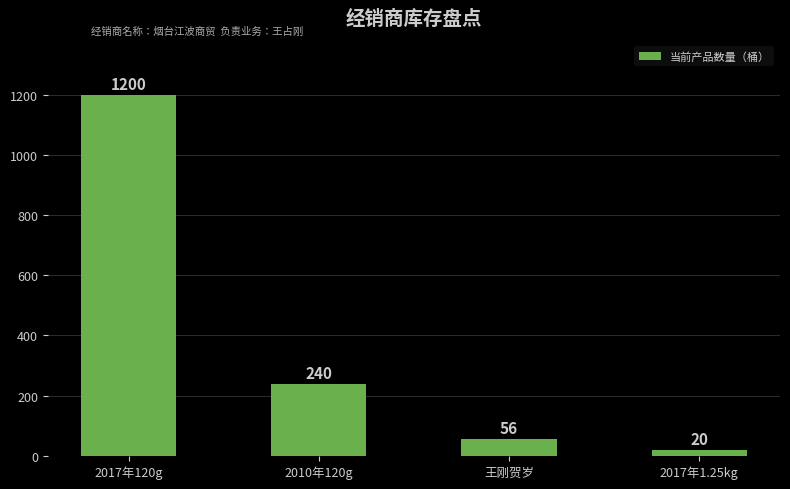

What is the value of the 3rd bar from the left?

56